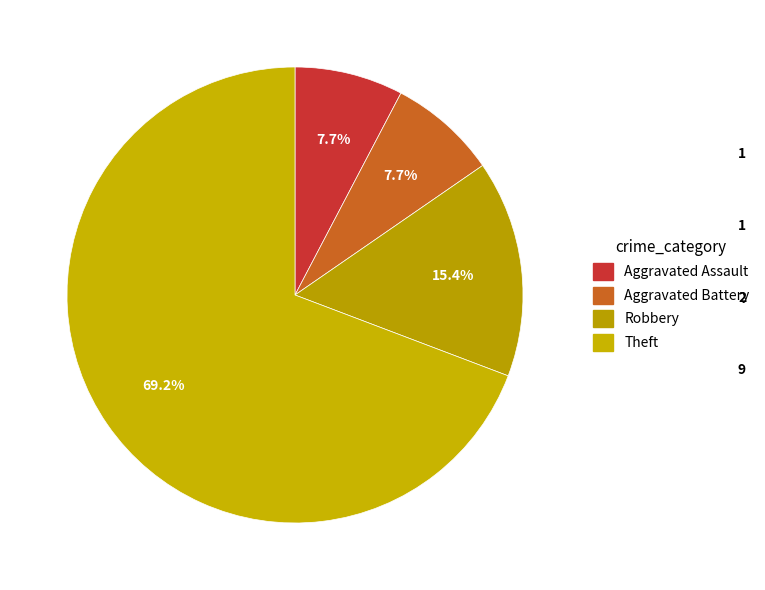

Is there a majority slice in this chart?

Yes